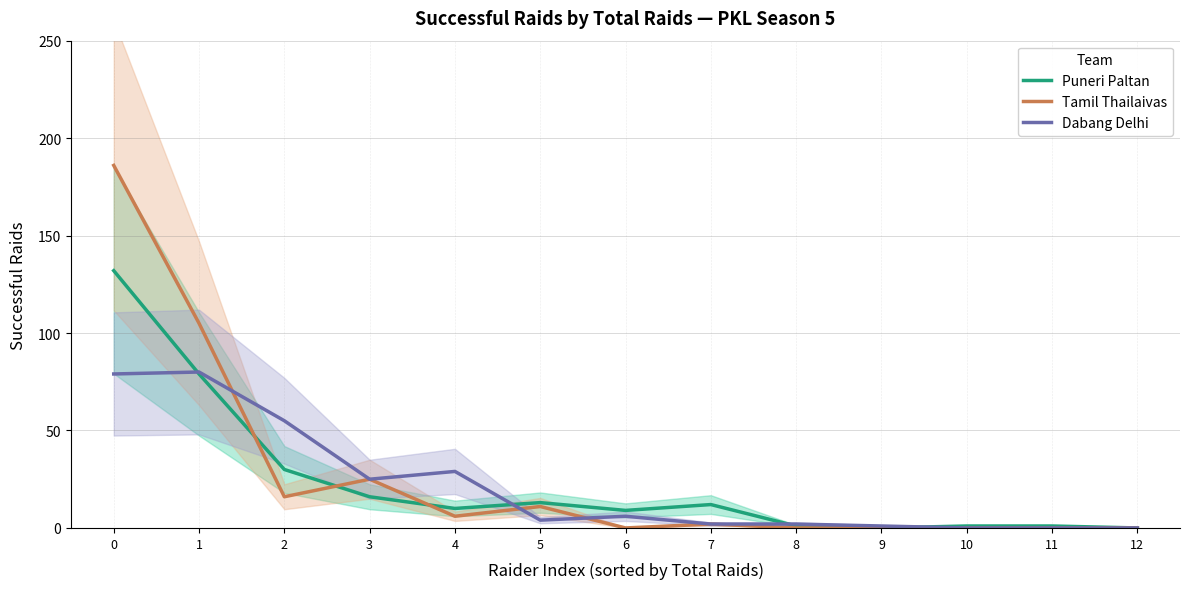

Is the value of Tamil Thailaivas at 5 greater than the value of Dabang Delhi at 8?

Yes